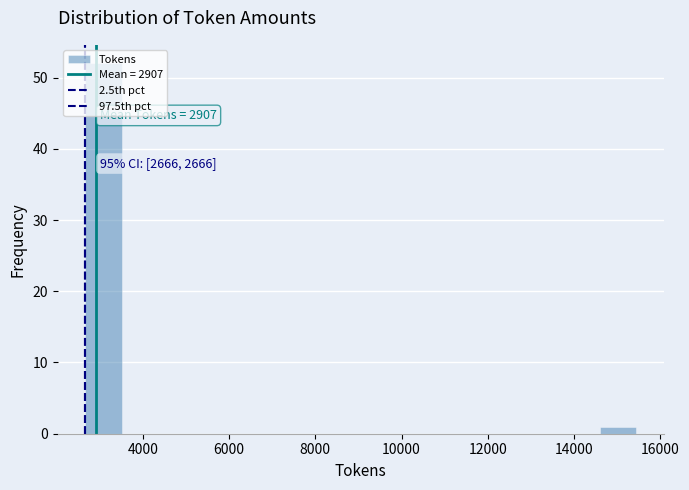

Over which range of the x-axis is the bar tallest?

2600 to 3600